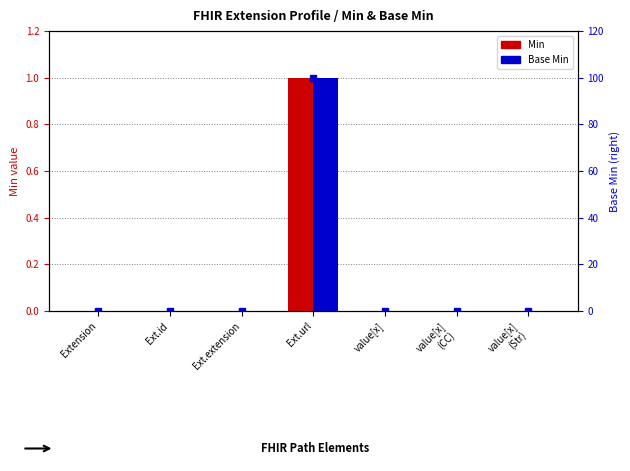

Is it true that Min equals 0 at value[x]
(Str)?

True